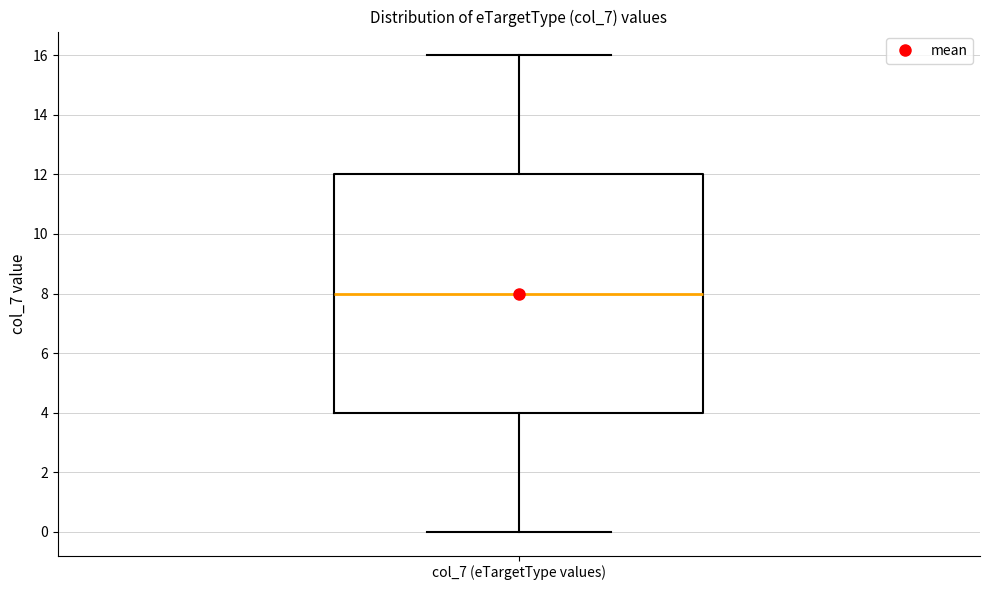

Where does the upper whisker of the box for col_7 (eTargetType values) end on the y-axis? The values are not printed on the chart, so give them approximately, as read against the axis.

16